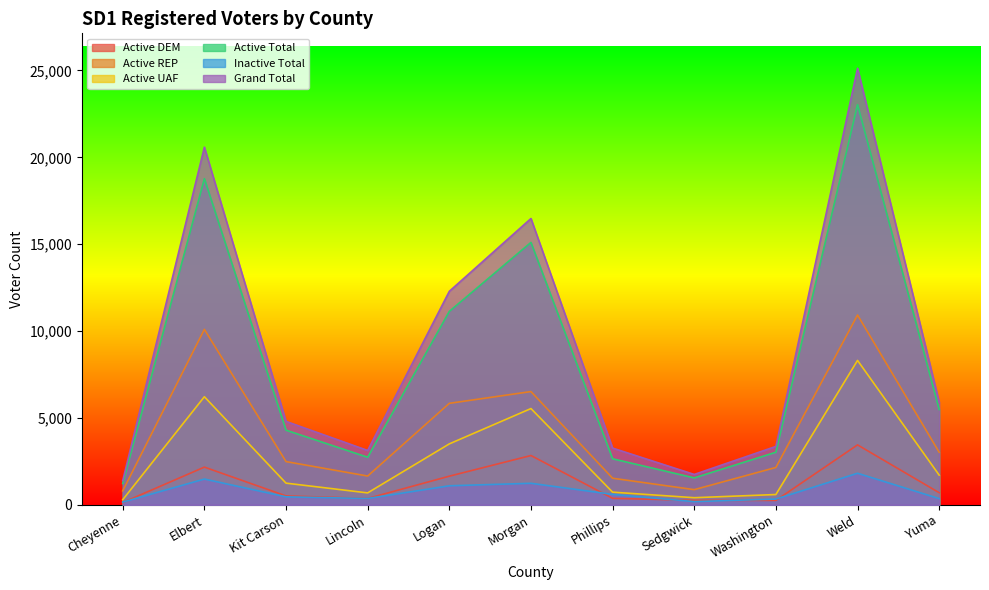

Rank the categories by Grand Total value from lowest to highest.

Cheyenne, Sedgwick, Lincoln, Phillips, Washington, Kit Carson, Yuma, Logan, Morgan, Elbert, Weld